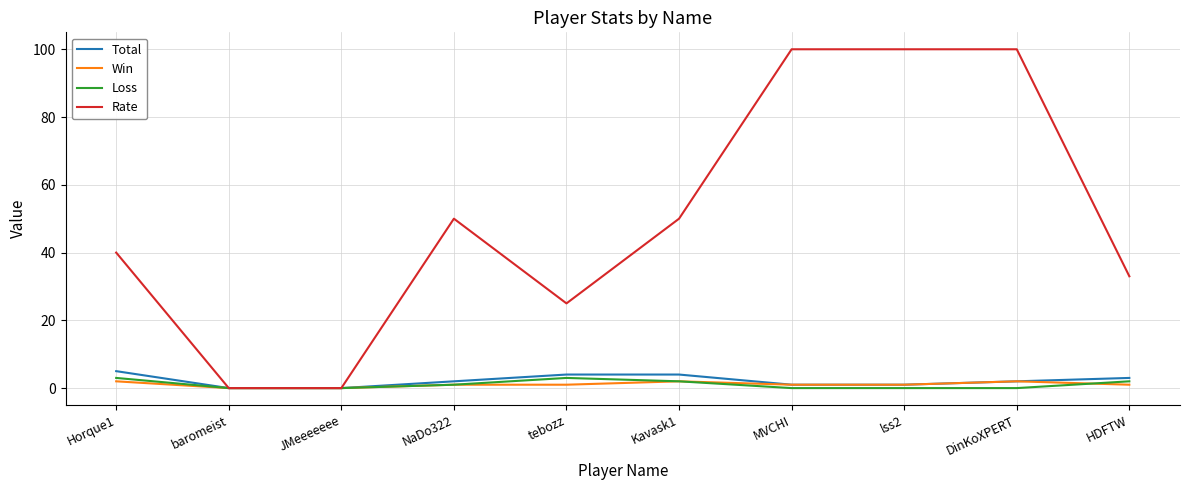

True or false: Rate has a value of 0 at baromeist.

True